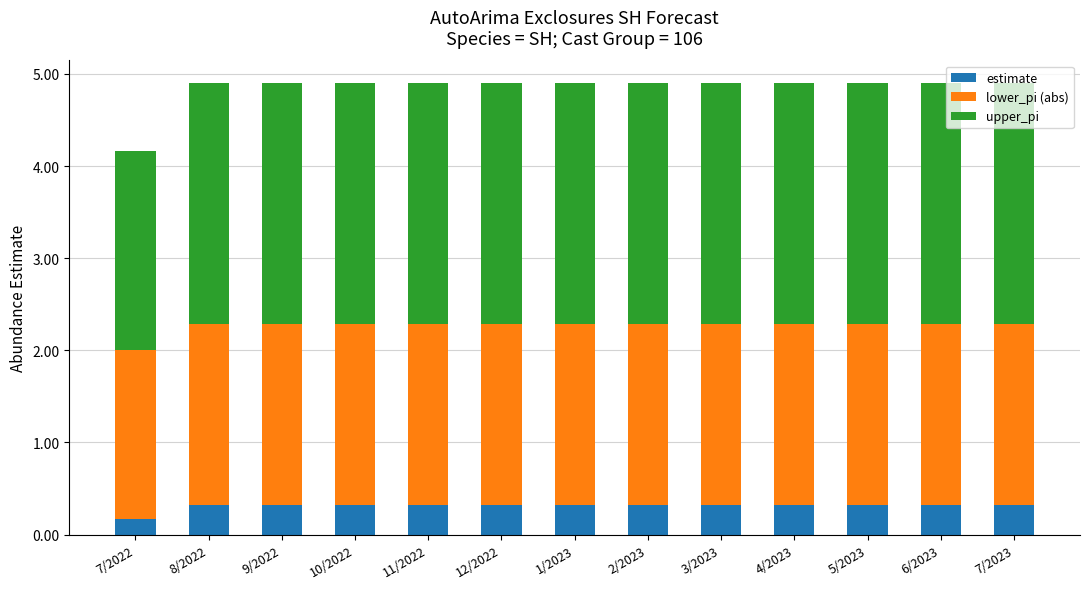

What is the total value across all series at 11/2022?

4.9